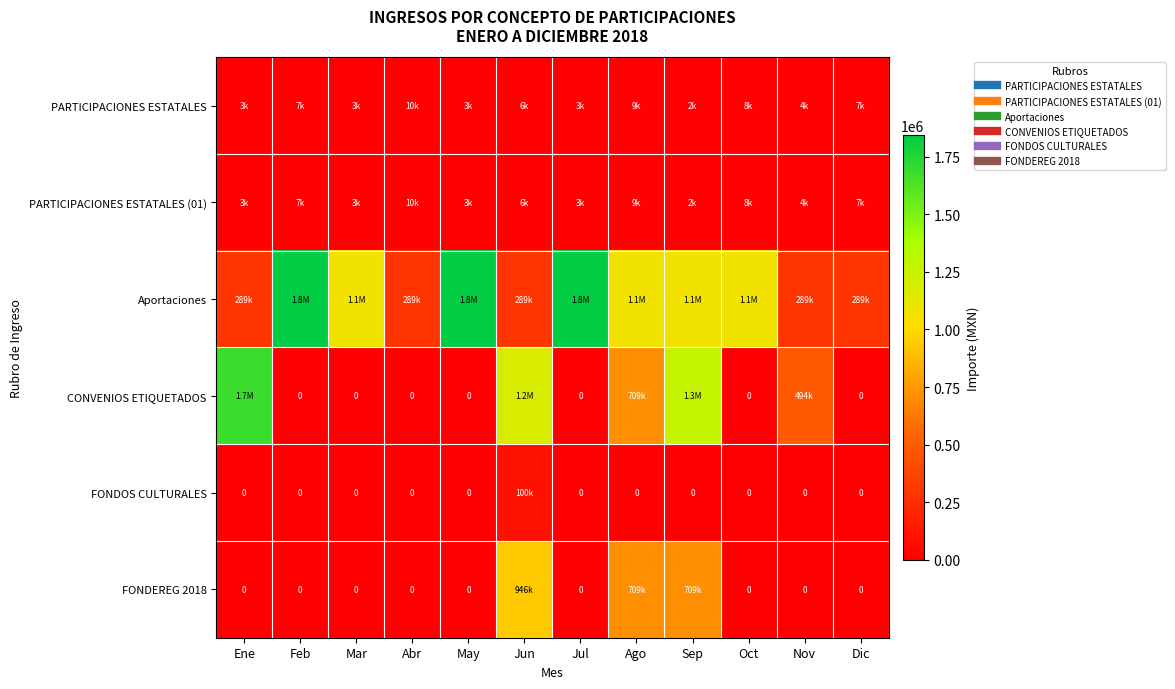

How many data points in FONDOS CULTURALES are above 0?

1